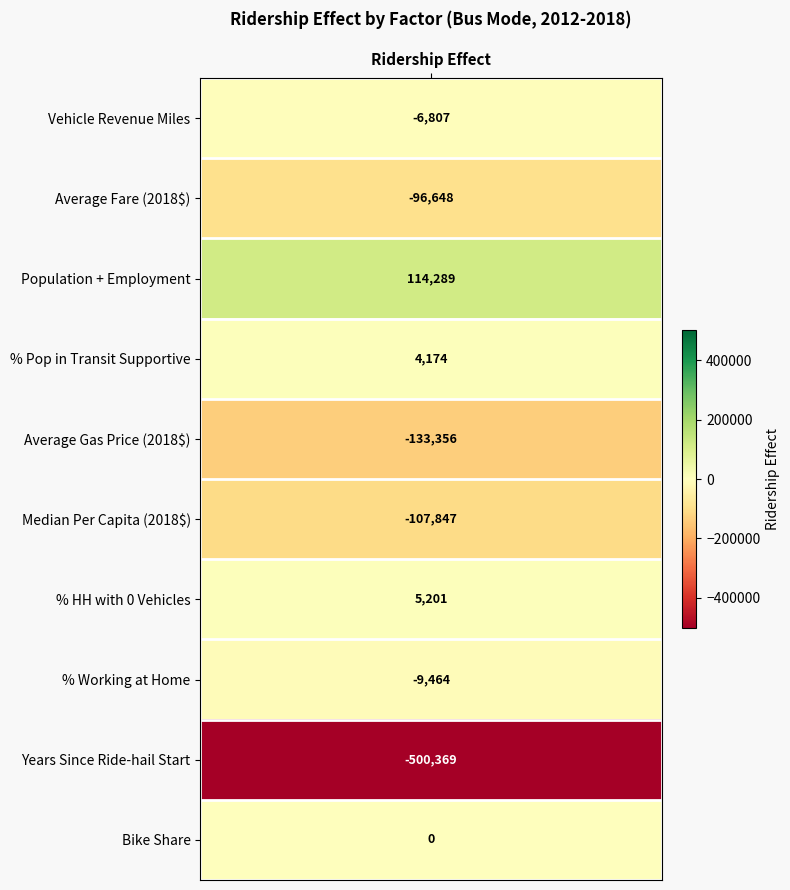

How many negative values does the Median Per Capita series have?

1